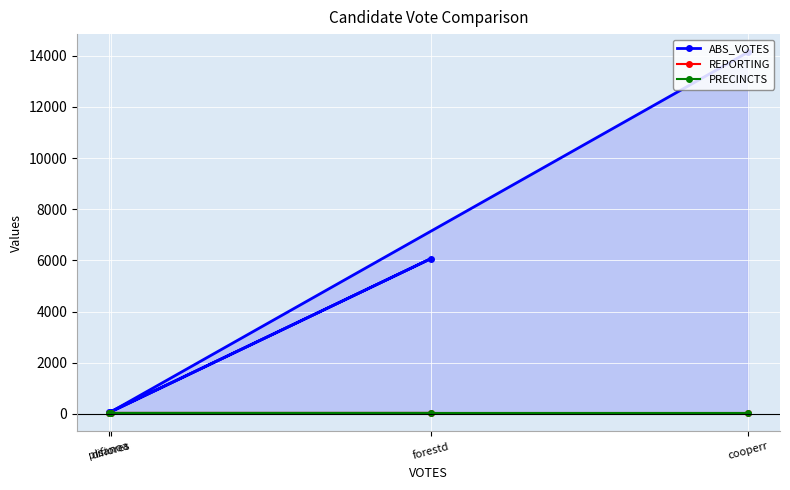

At pisanoa, list the series in order from largest to smallest.

ABS_VOTES, REPORTING, PRECINCTS